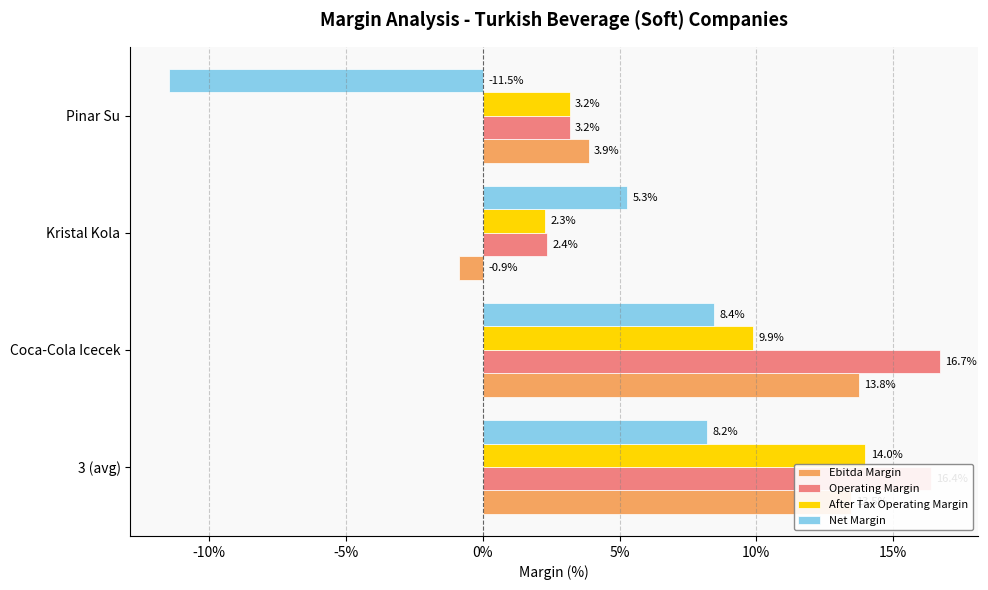

Which series has the largest range (max minus min)?

Net Margin